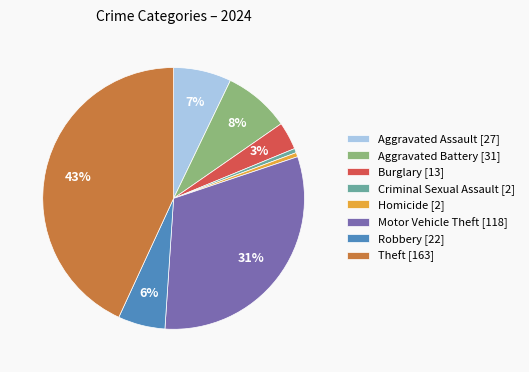

To the nearest percent, what is the difference between the Burglary [13] and Theft [163] slice percentages?

40%